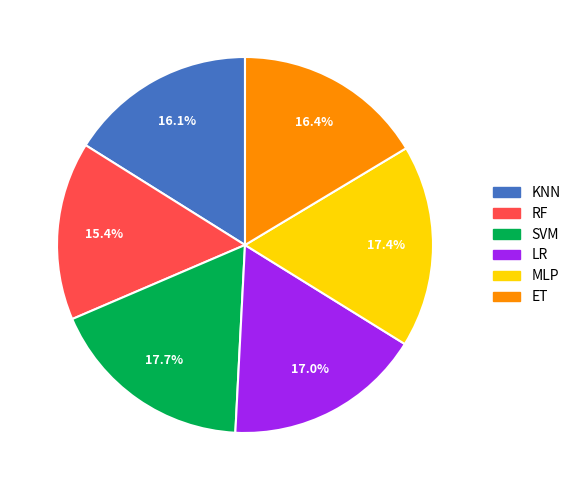

Combined, do RF and LR account for over 50%?

No